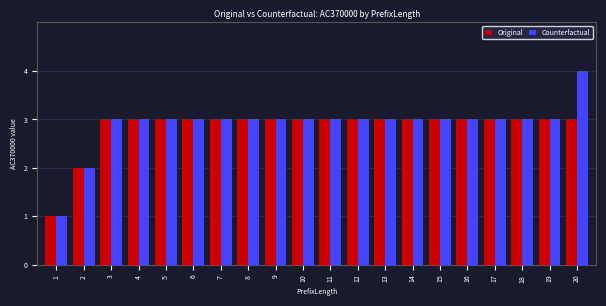

What is the sum of all Counterfactual values?

58